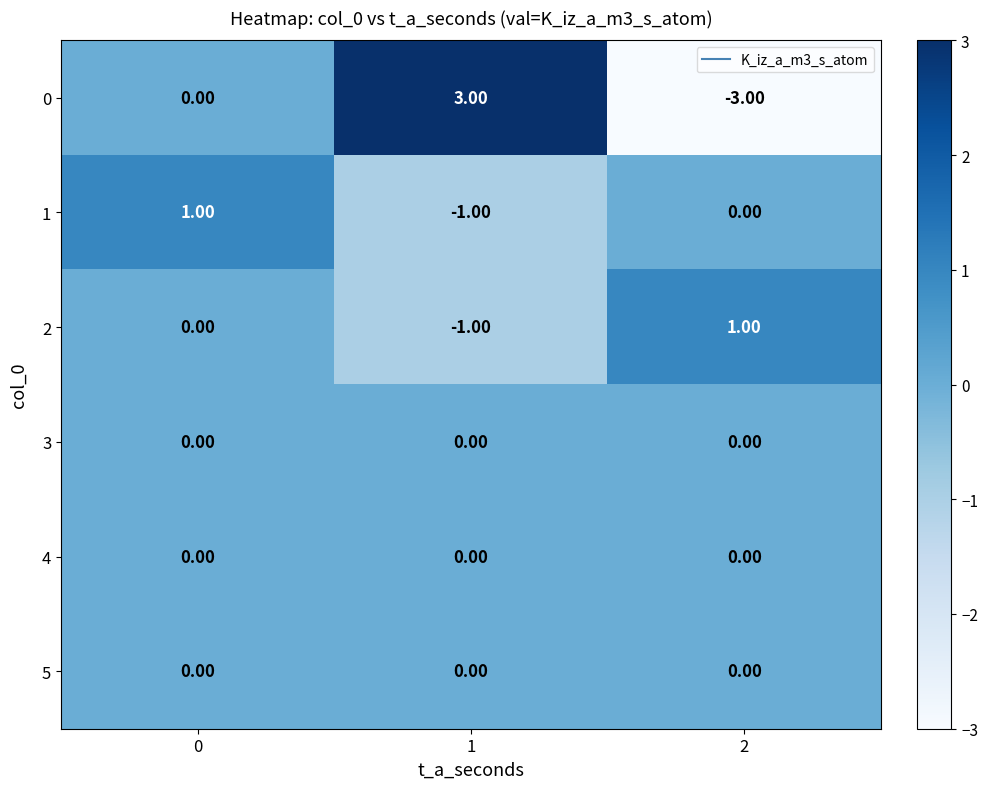

At how many categories does at least one series exceed 0?

3